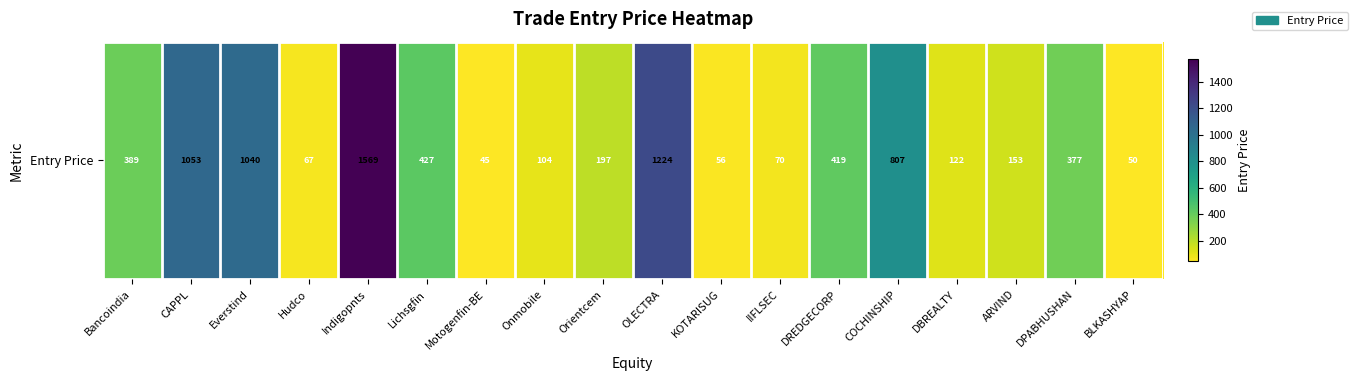

What is the sum of all values?

8167.1